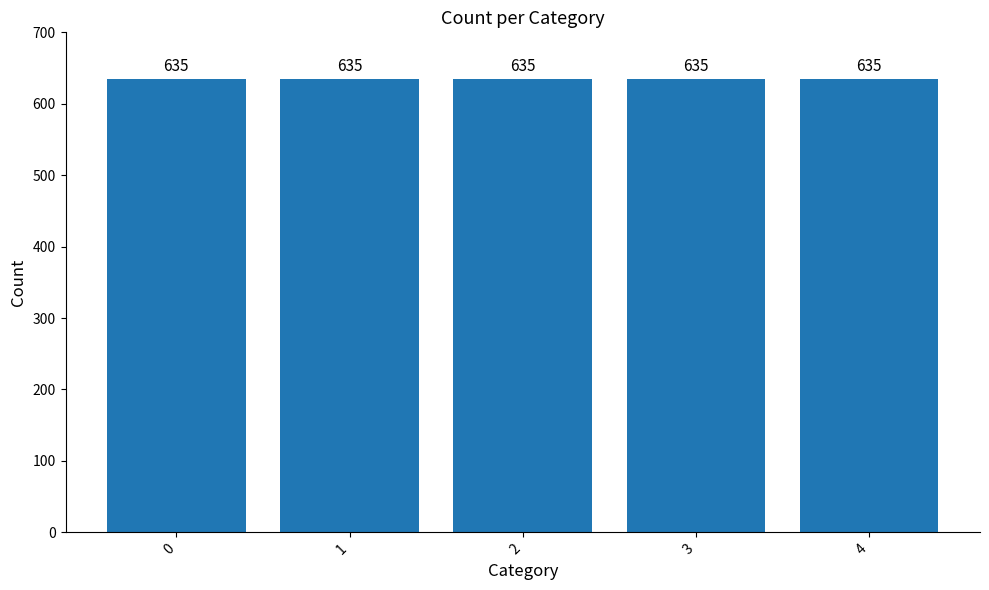

Are the bars horizontal?

No